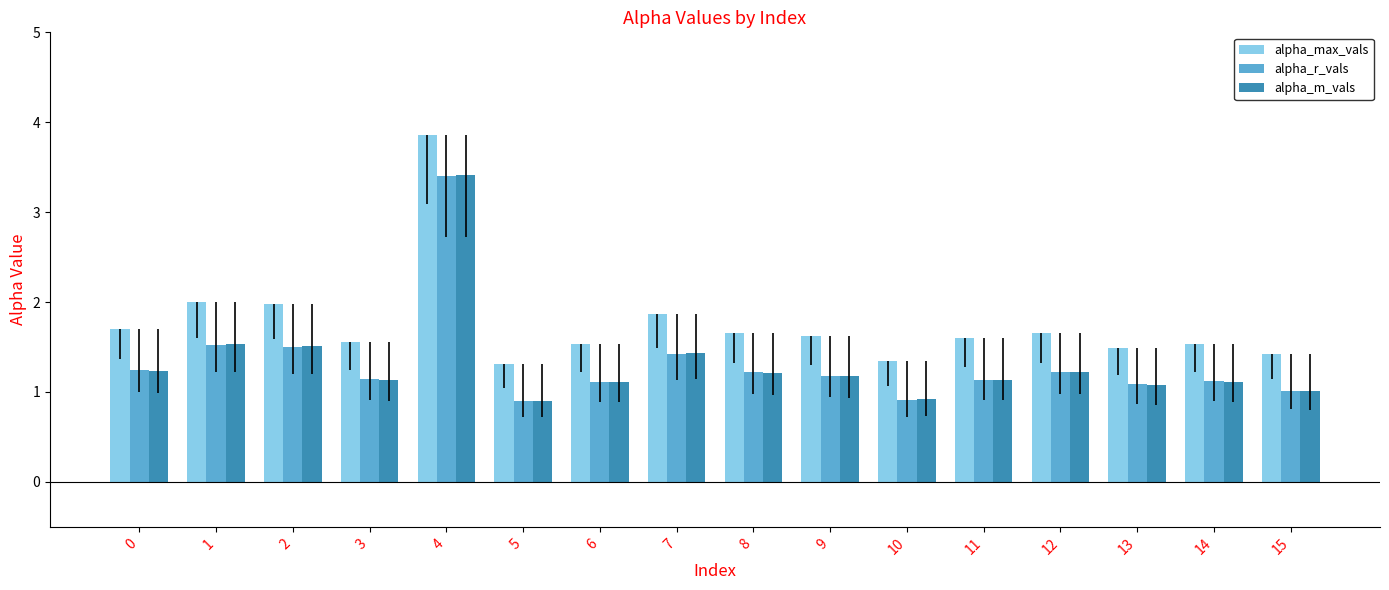

Is it true that alpha_max_vals equals 1.3 at 5?

True